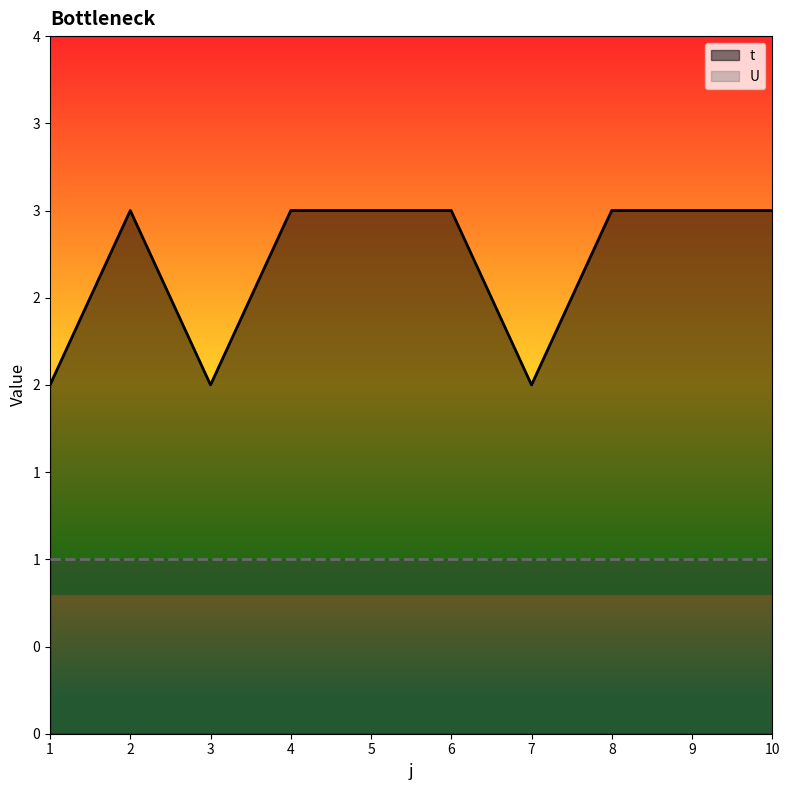

Reading right to left, extract all data points from this chart.

10=3	9=3	8=3	7=2	6=3	5=3	4=3	3=2	2=3	1=2